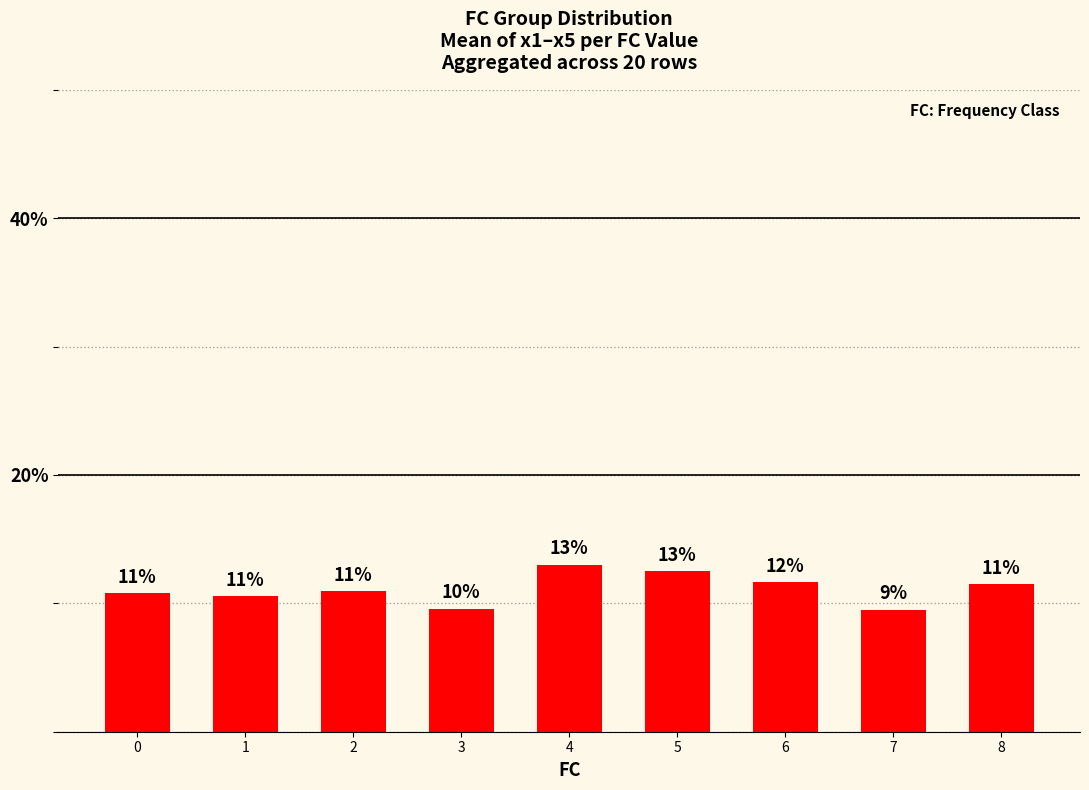

Between 5 and 8, which is larger?

5